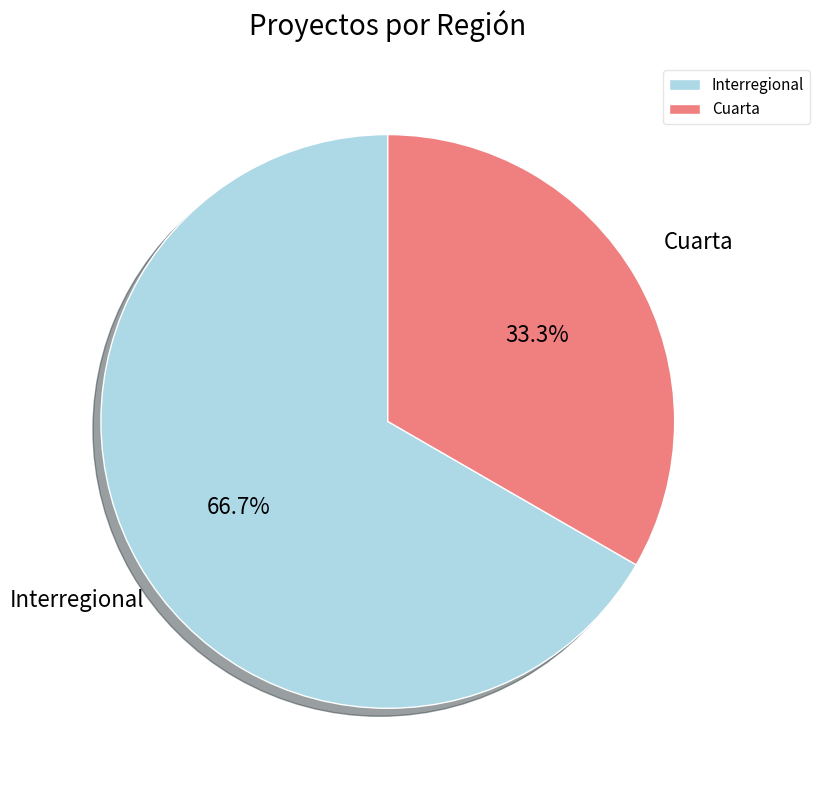

Count the number of slices in the pie.

2